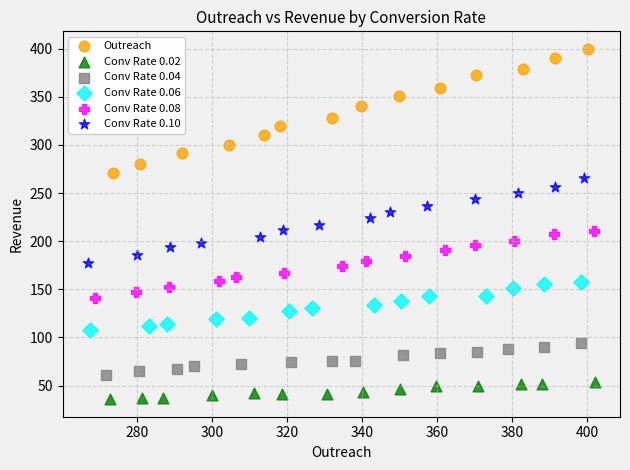

What are all the series names shown in the legend?

Outreach, Conv Rate 0.02, Conv Rate 0.04, Conv Rate 0.06, Conv Rate 0.08, Conv Rate 0.10